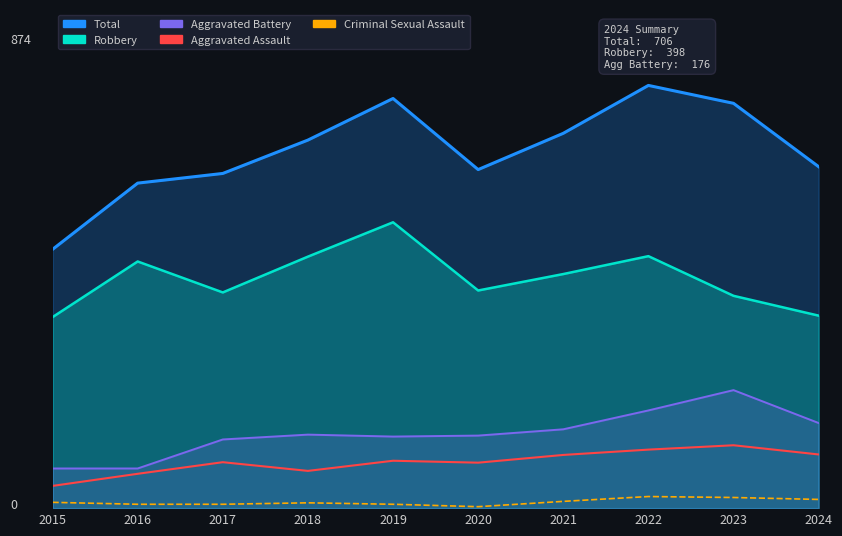

What are all the series names shown in the legend?

Aggravated Assault, Criminal Sexual Assault